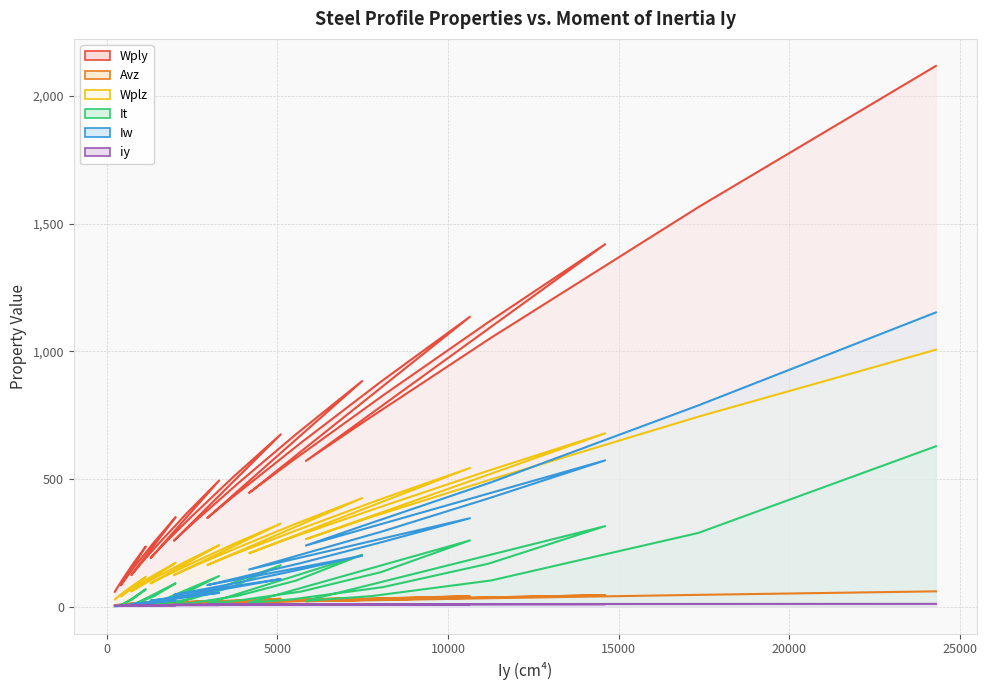

True or false: Avz has more than 0 points higher than both neighbors.

True